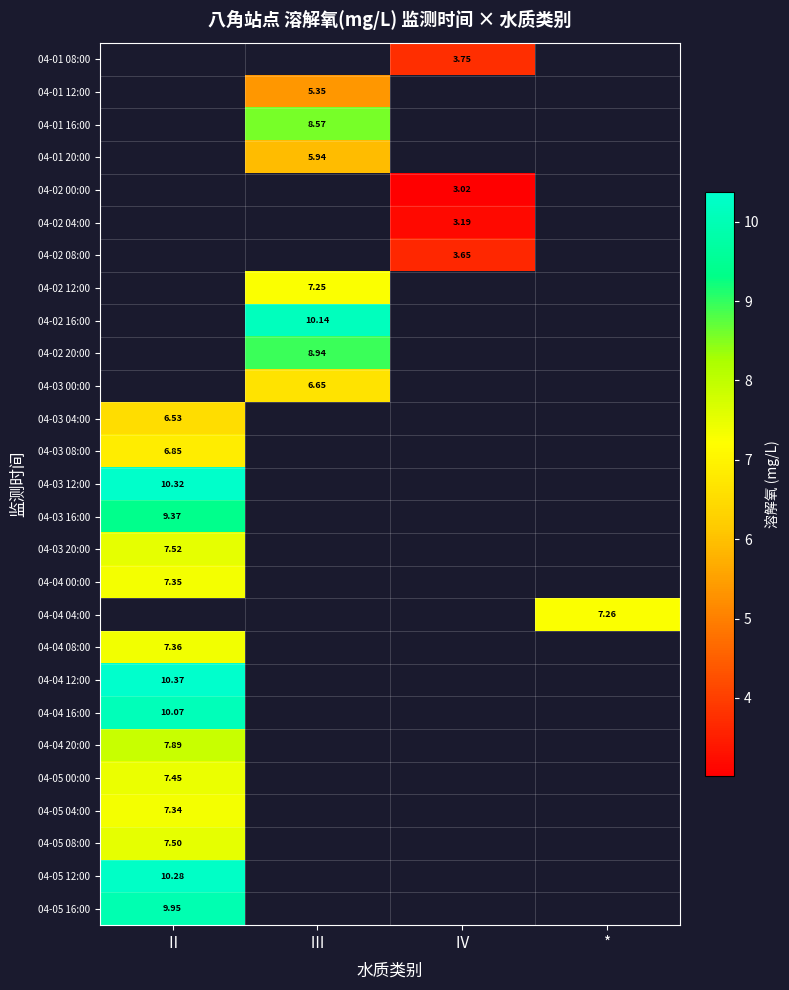

What is the minimum value shown in the chart?

3.0